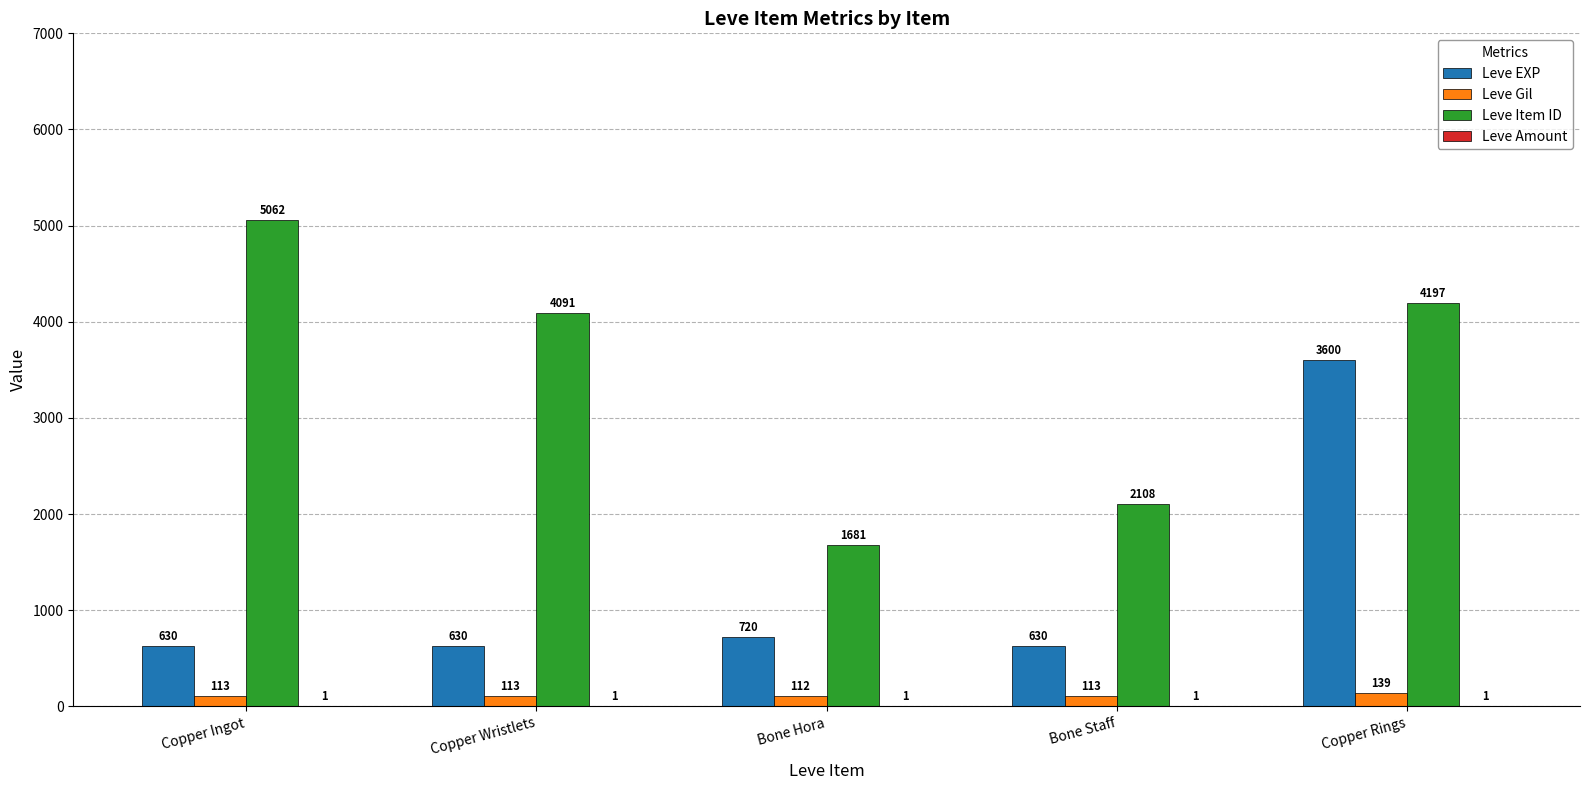

The Leve EXP series shows 720 at Bone Hora. True or false?

True